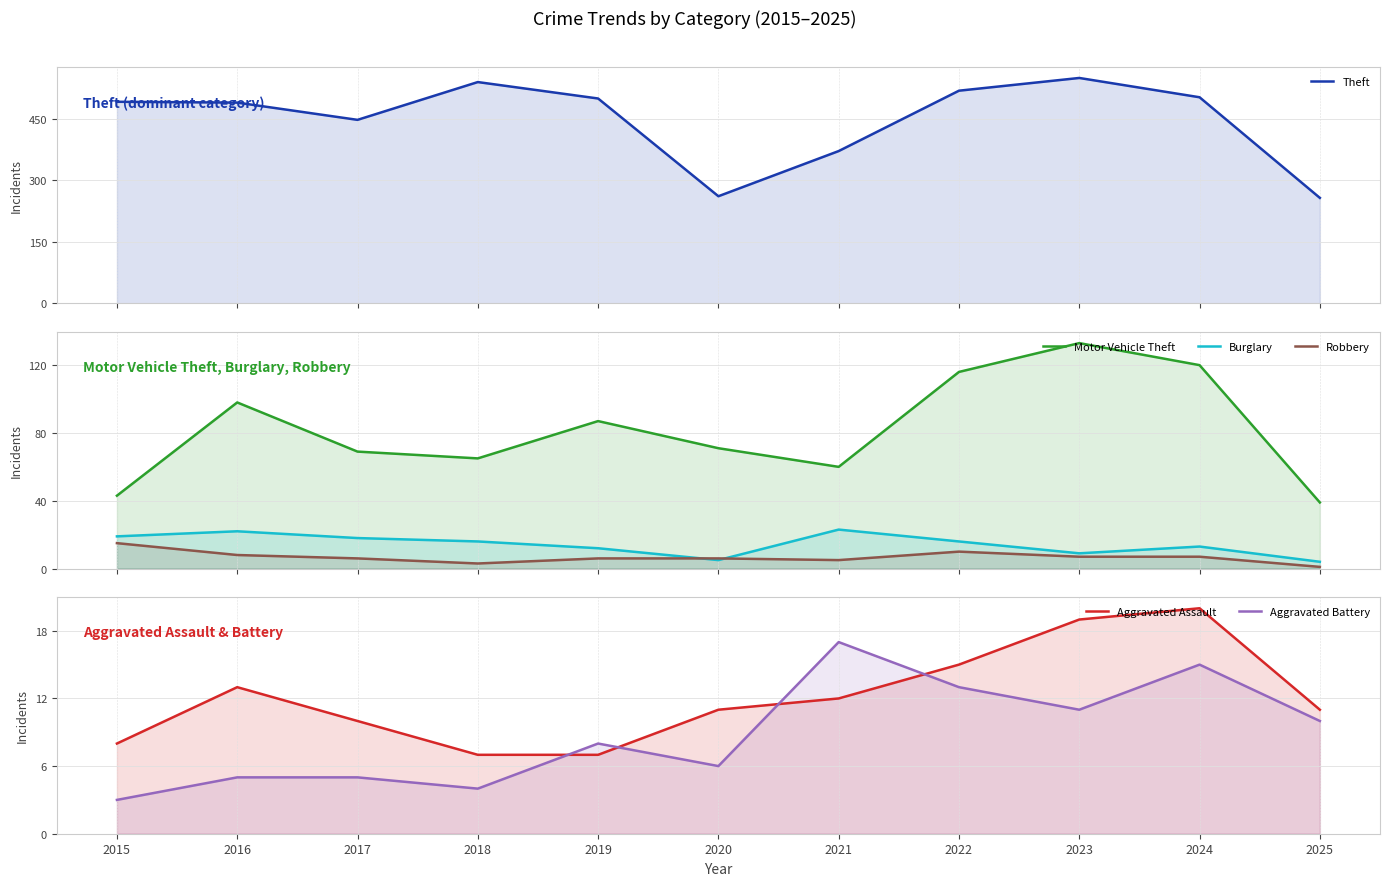

What is the total value across all series at 2022?

688